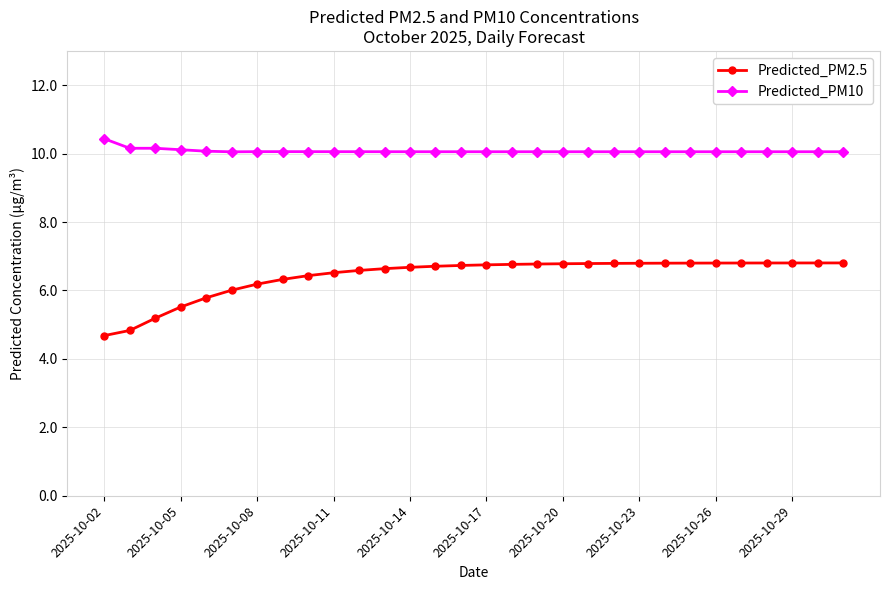

List the series in order of their peak value, lowest first.

Predicted_PM2.5, Predicted_PM10